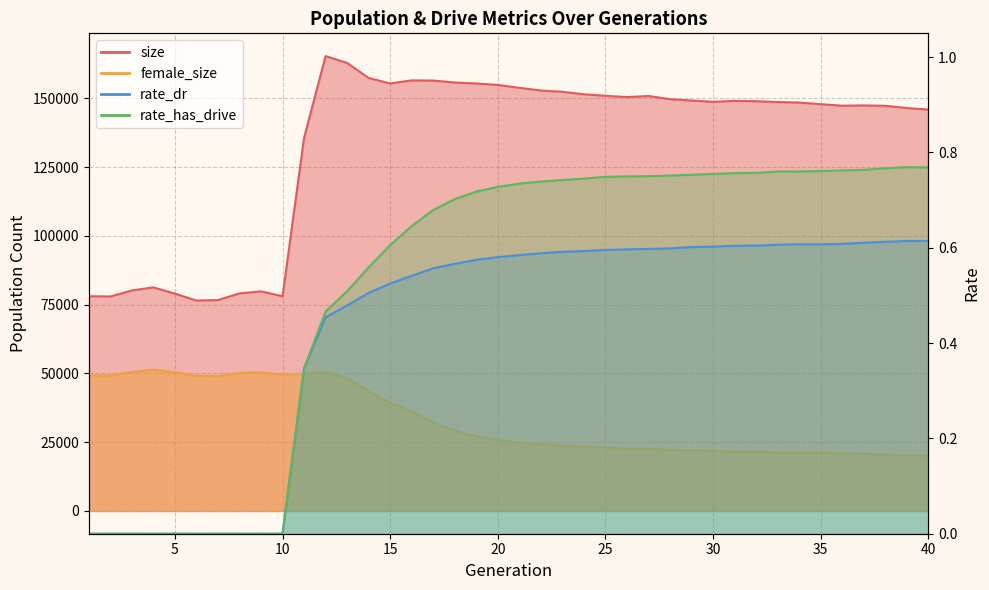

Which series changed the most between 2 and 40?

size